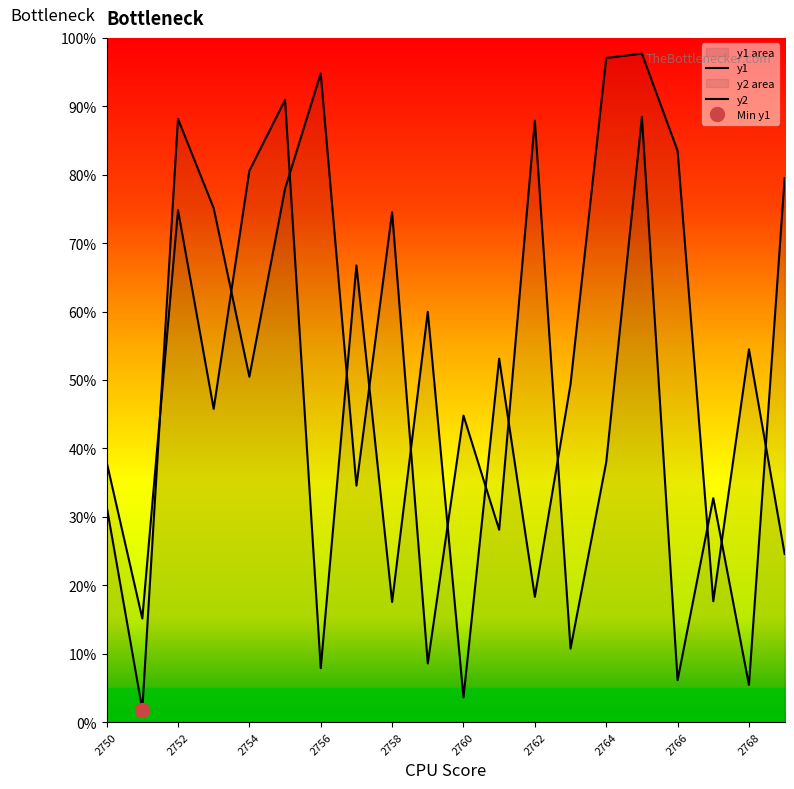

At which category is the sum across all series the highest?

2765